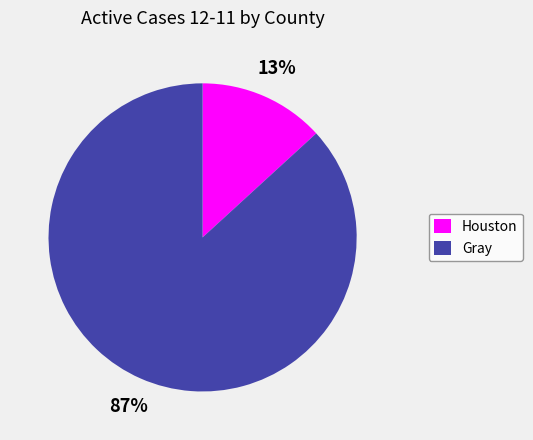

Is there any slice that represents more than half of the pie?

Yes